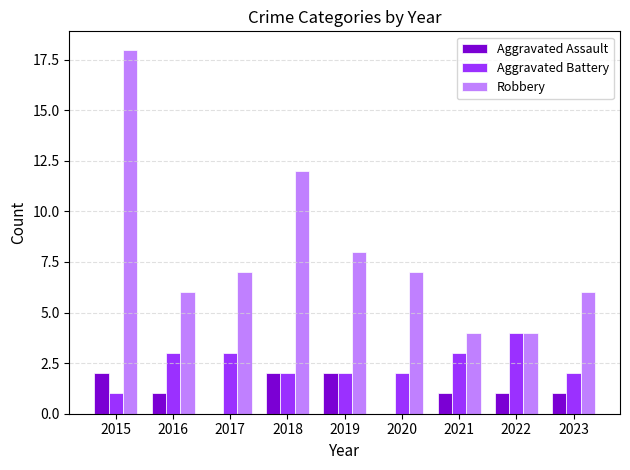

Which series has the largest total across all categories?

Robbery